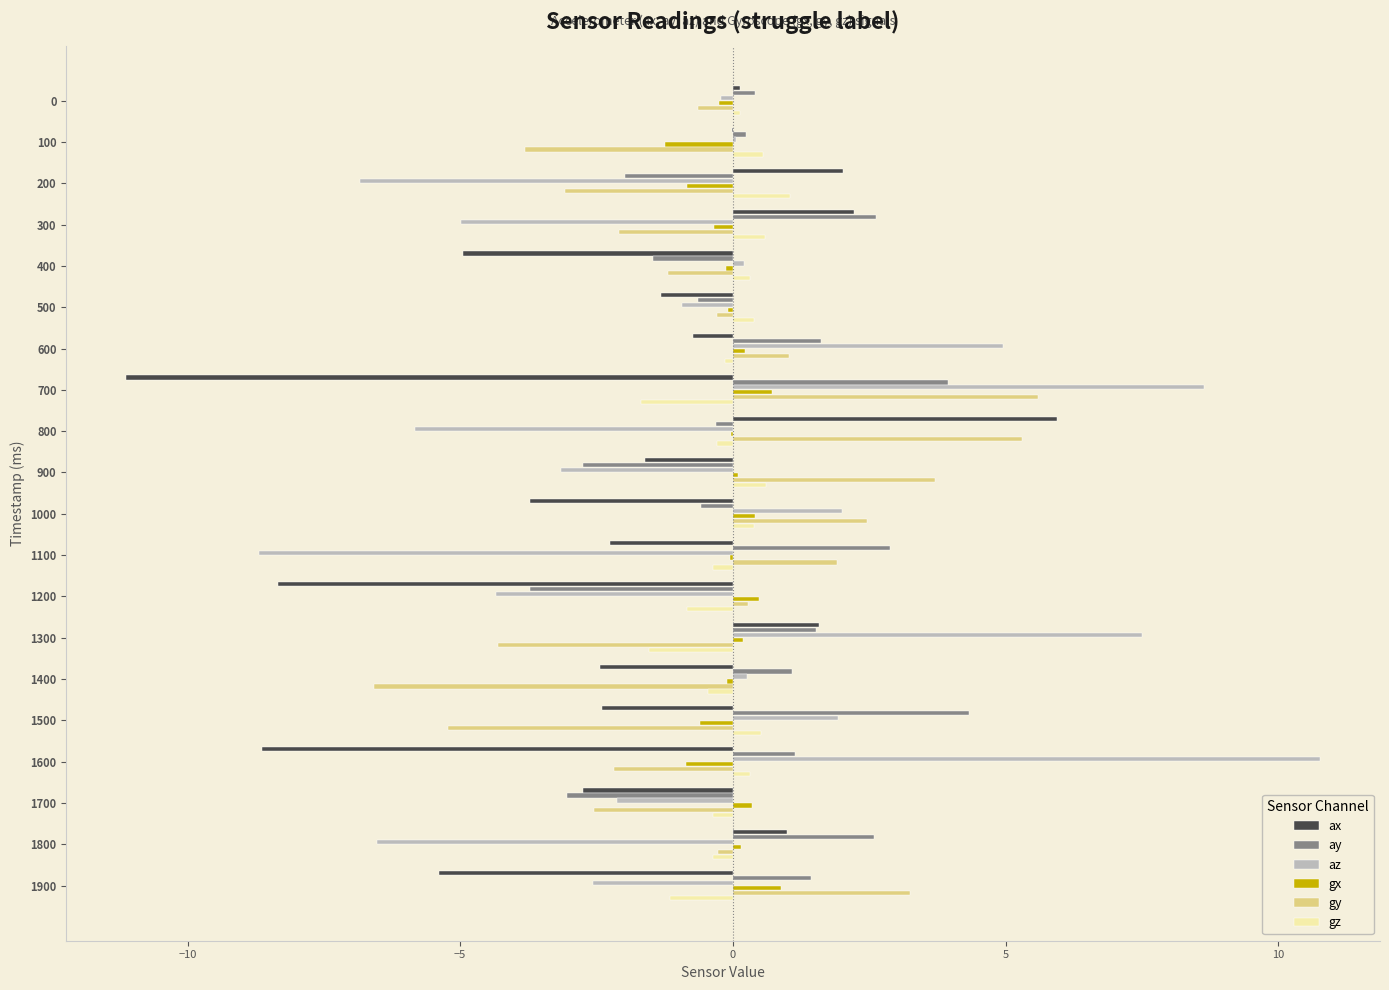

Which category has the highest value across all series?

1600